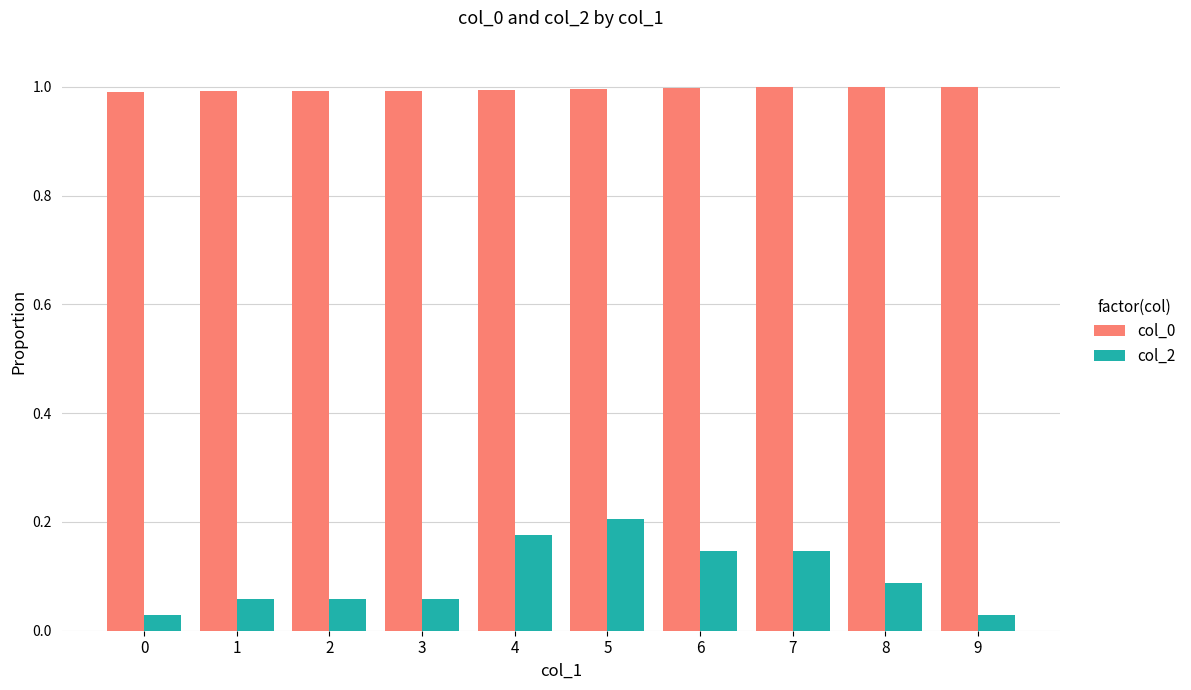

Count the col_2 values in the range 0 to 1.

10